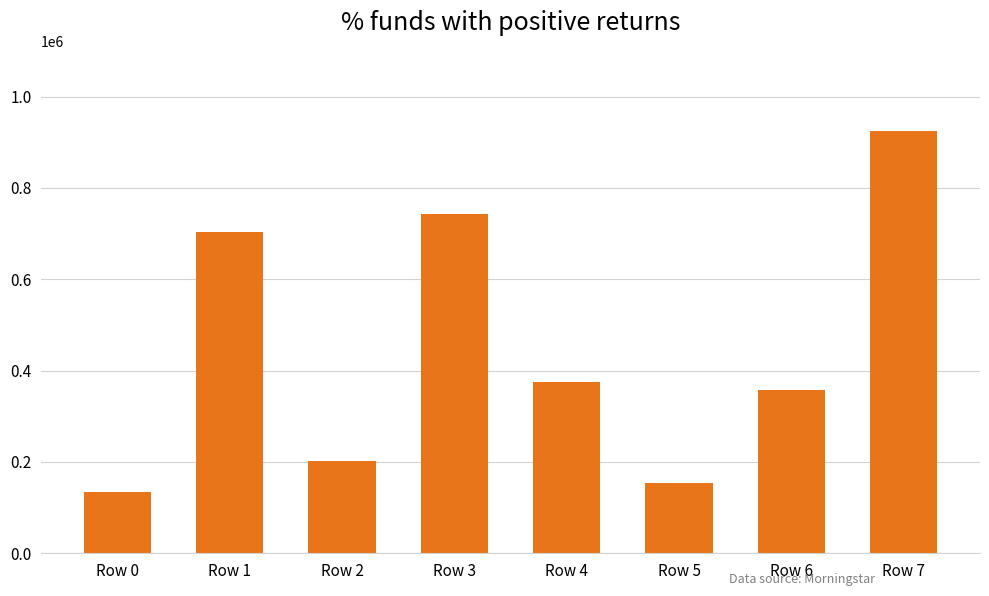

Does the chart contain stacked bars?

No